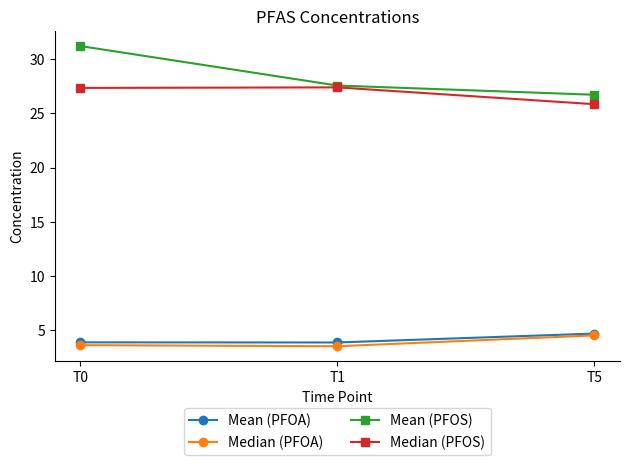

What is the difference between the maximum and second lowest values in the Mean (PFOA) series?

0.8